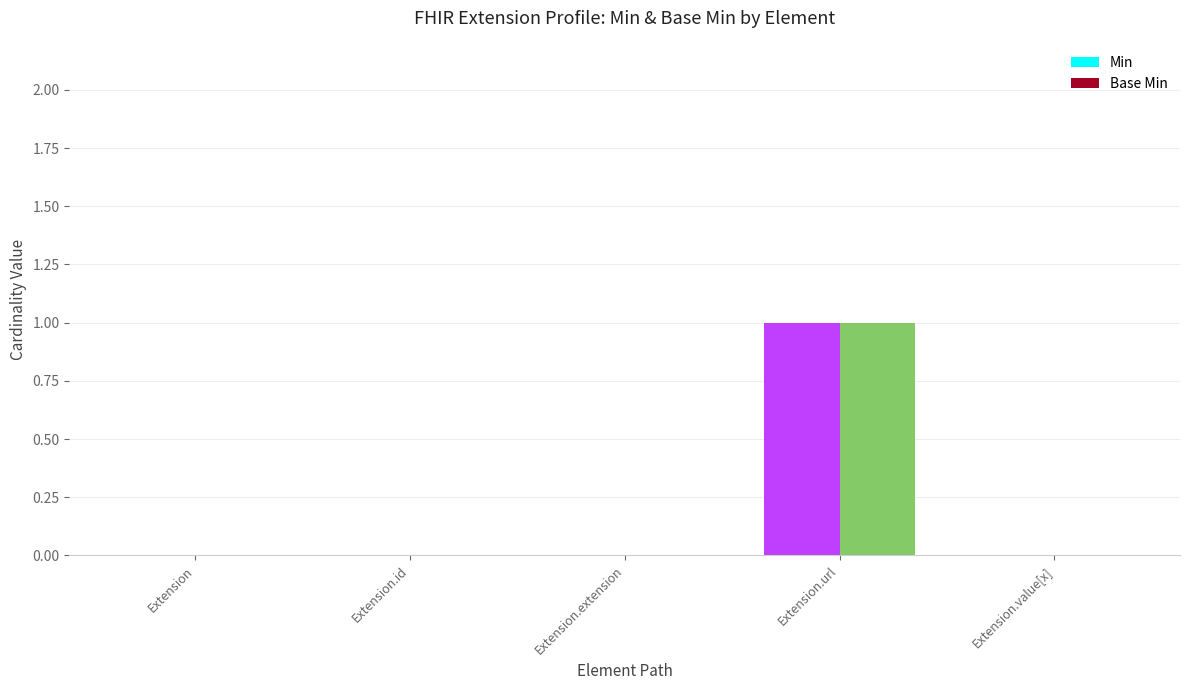

Is the value of Base Min at Extension.url greater than the value of Min at Extension.id?

Yes